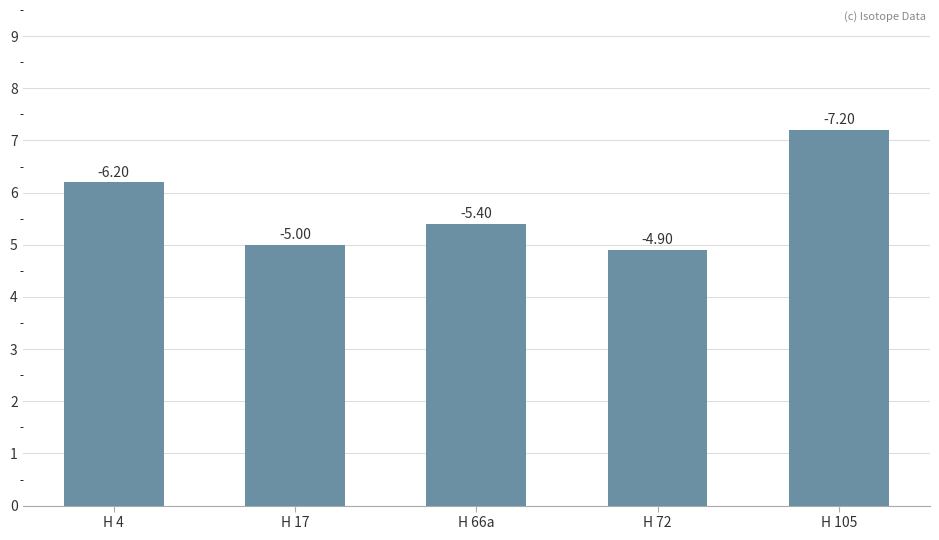

What is the value of the 2nd bar from the left?

5.0